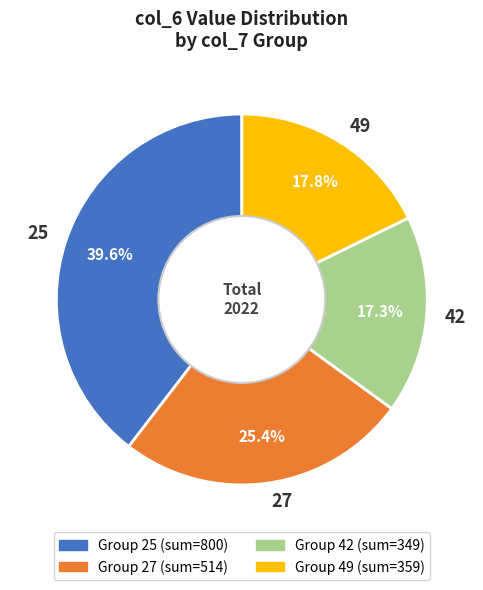

What percentage is the 25 slice, to the nearest percent?

40%